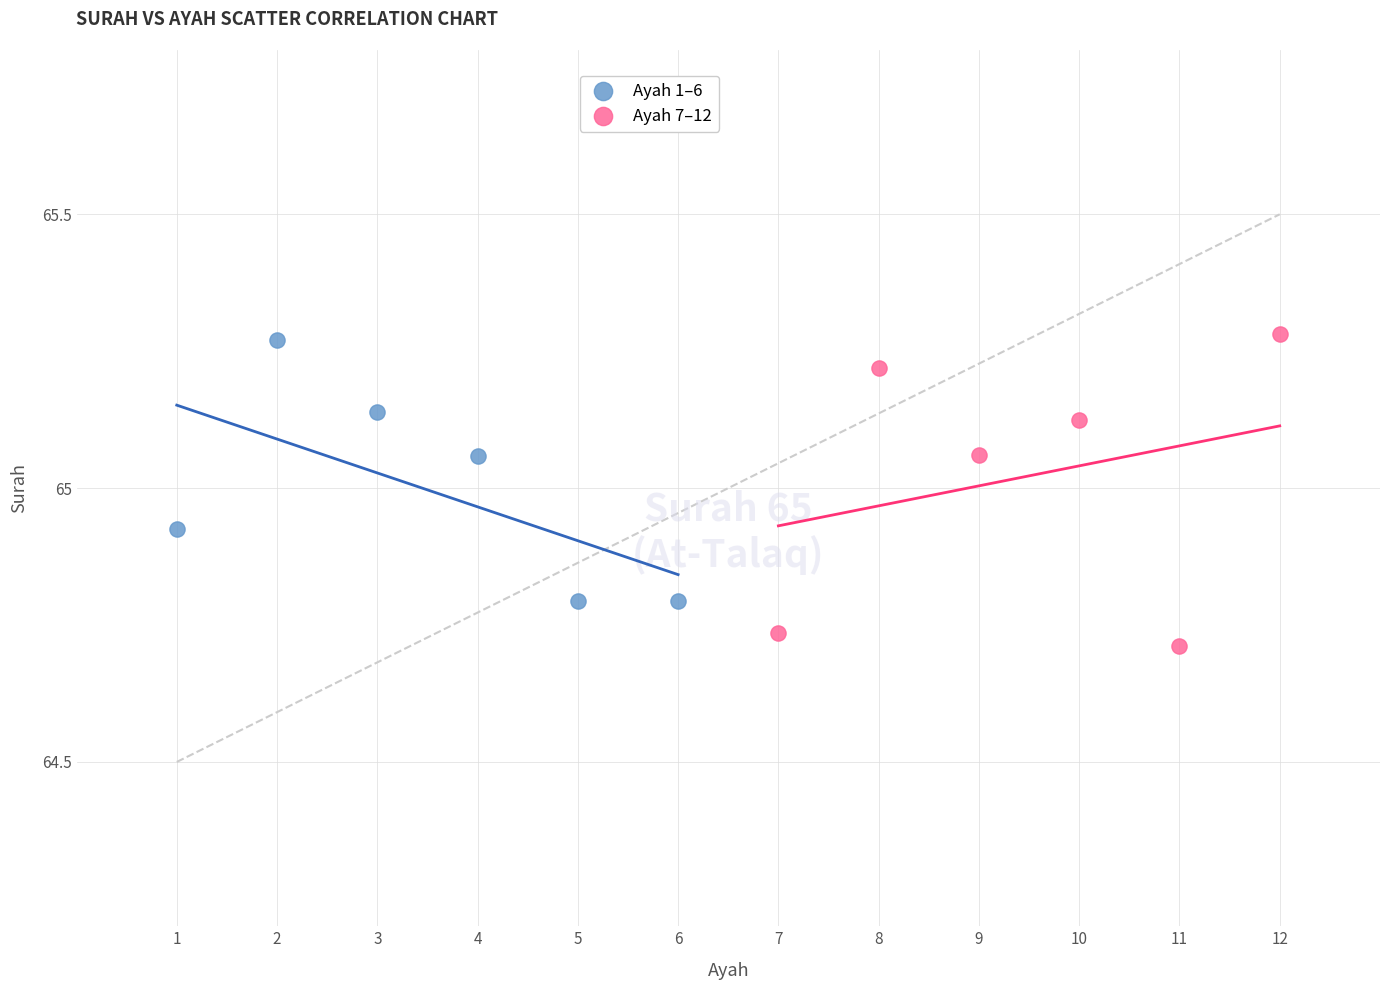

Which series contains the lowest Y value?

Ayah 7–12